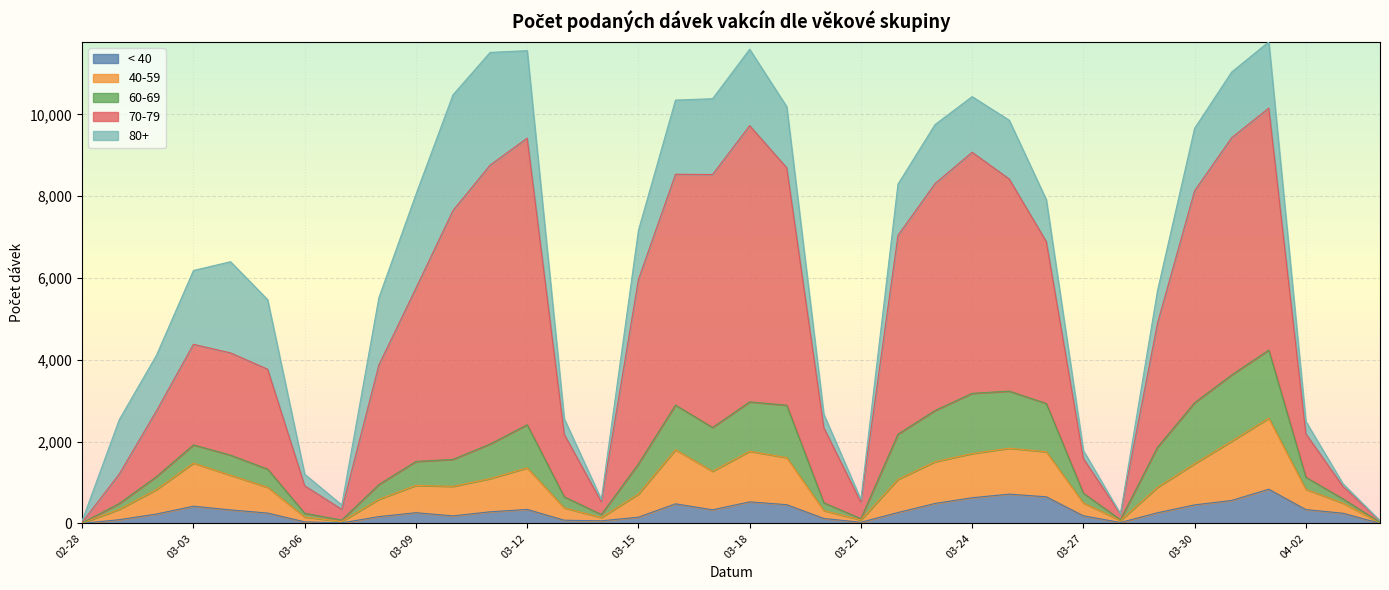

Where is the first local maximum for 70-79?

03-04